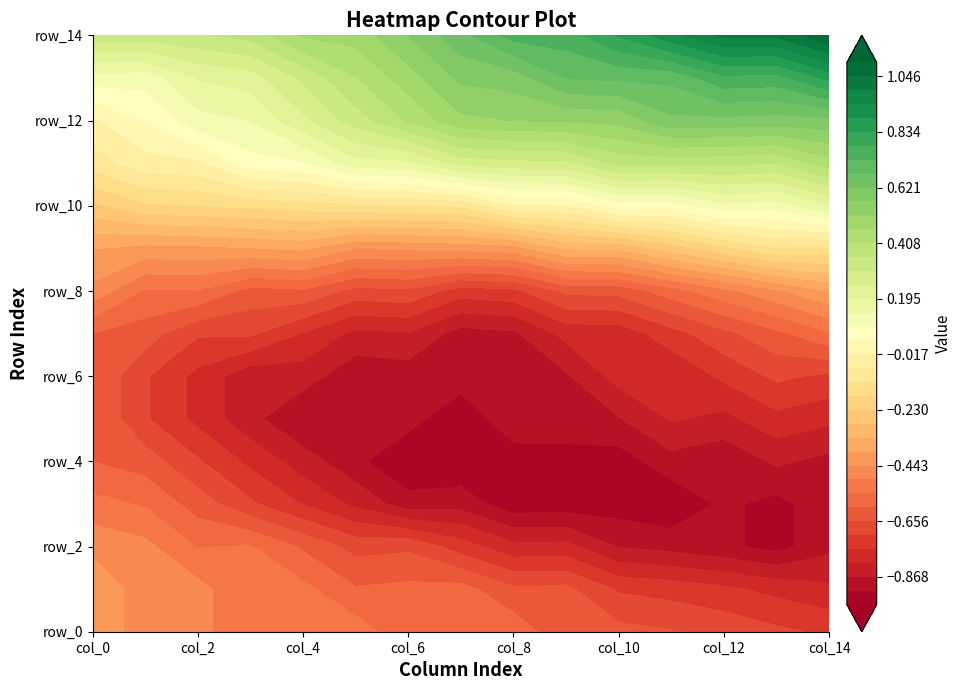

True or false: row_1 has a value of -0.2 at 12.

False